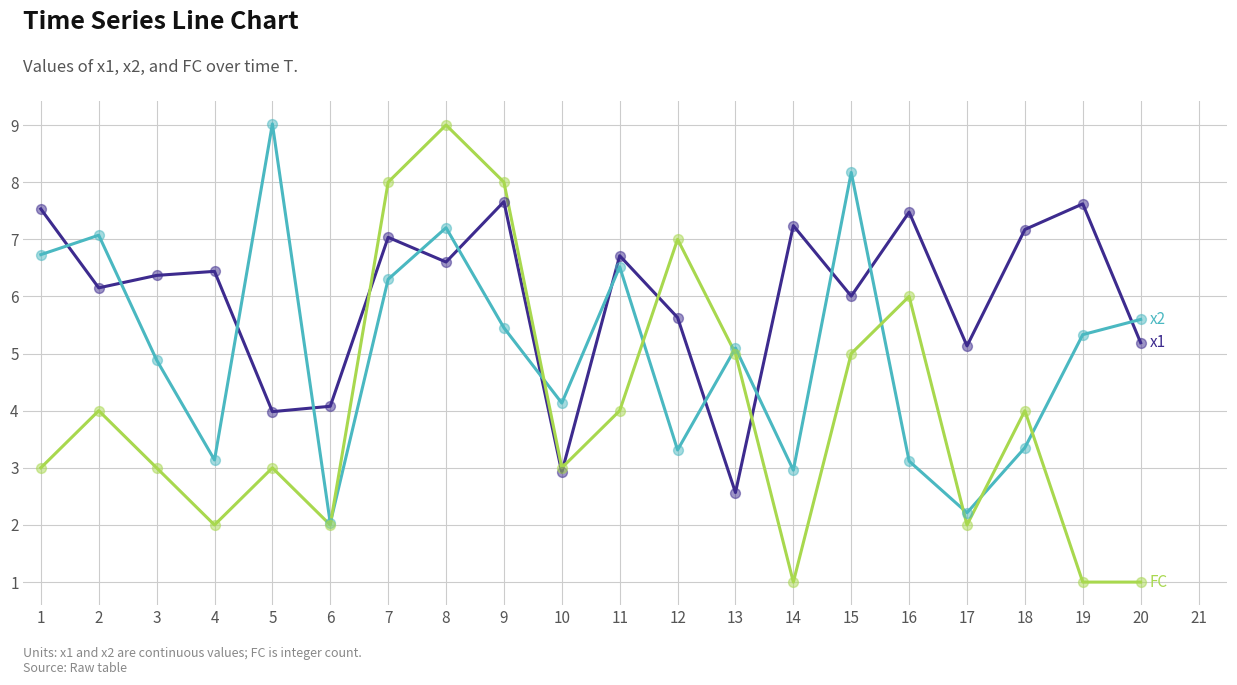

What is the spread (max minus min) of values at 4?

4.4